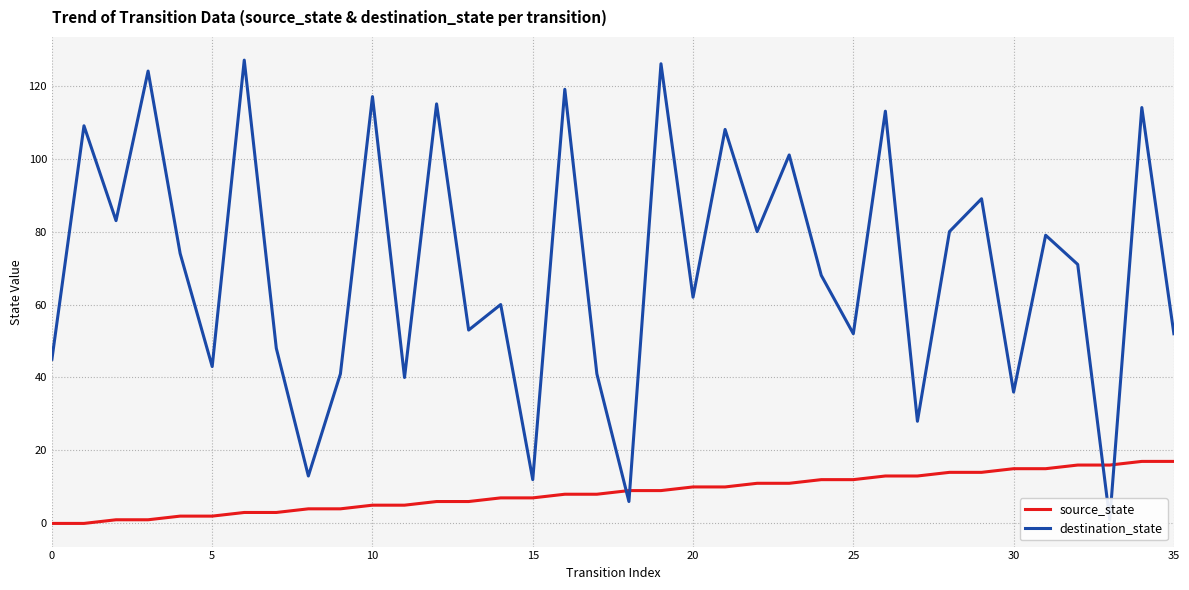

Between 24 and 34, which series saw the biggest shift?

destination_state